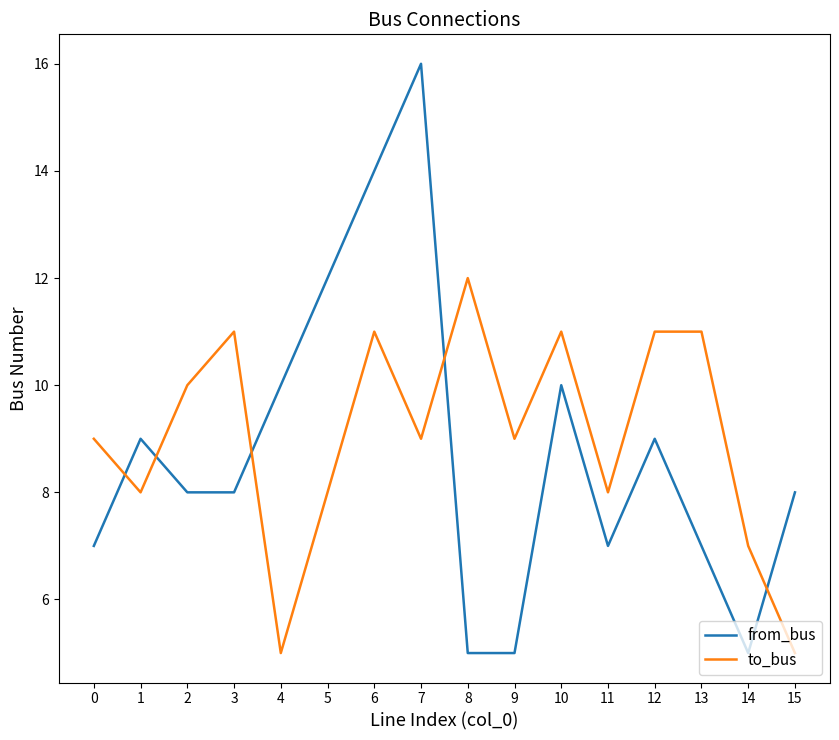

True or false: to_bus has more than 2 interior local peaks.

True